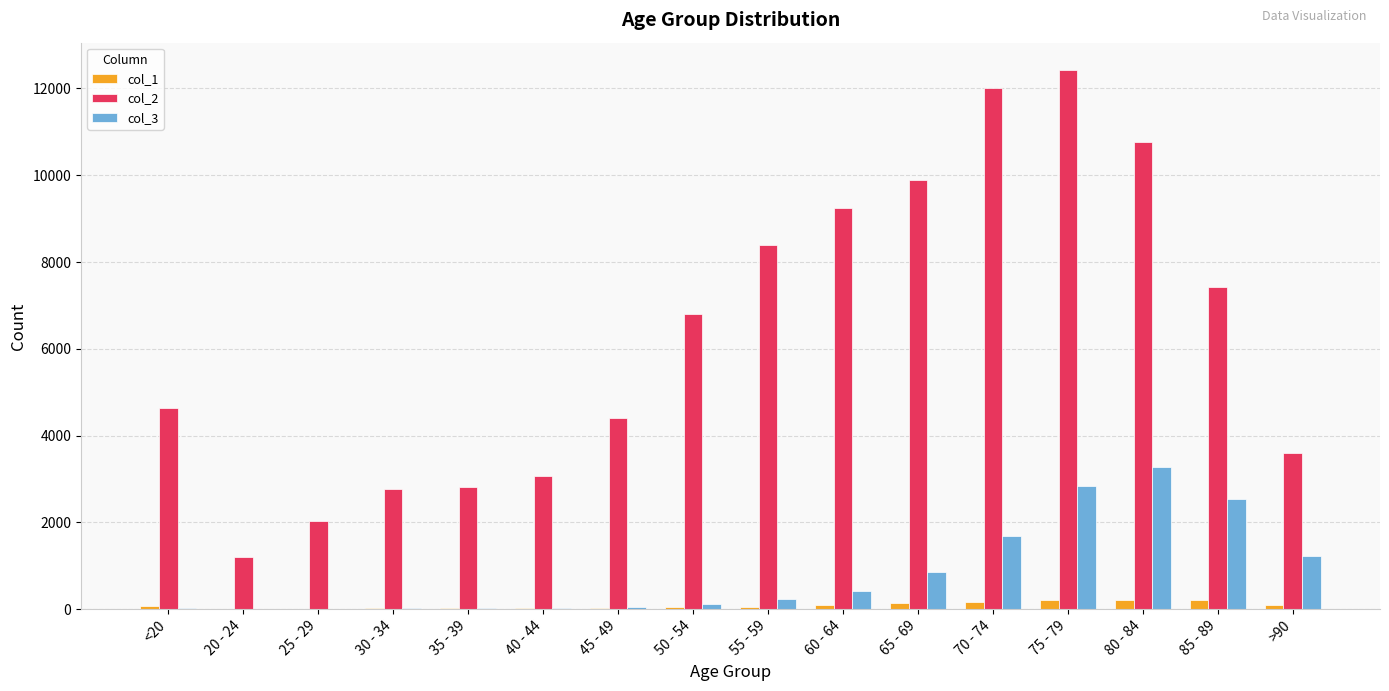

How many categories are shown in the chart?

16